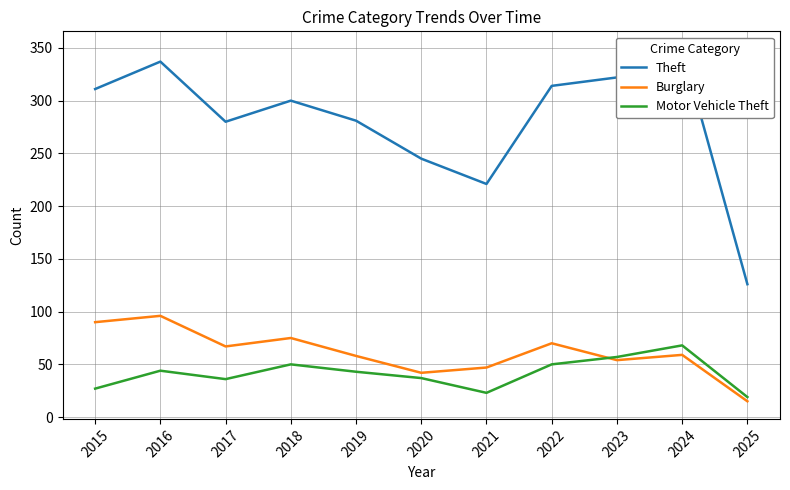

True or false: Motor Vehicle Theft has a value of 44 at 2016.

True